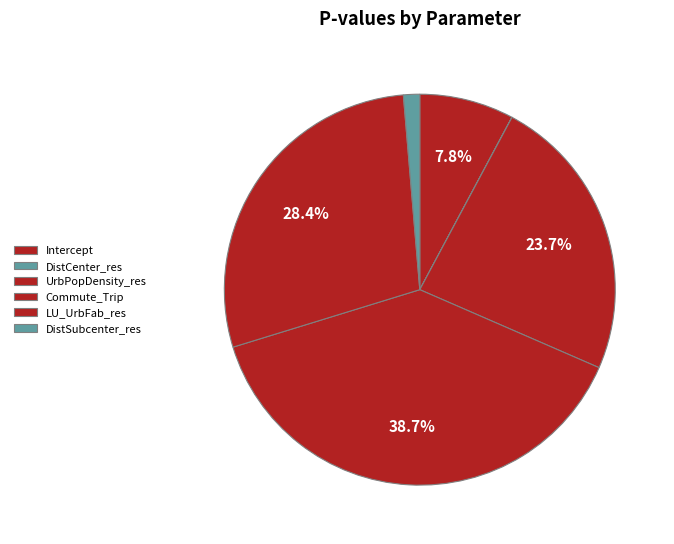

How many slices are in this pie chart?

6